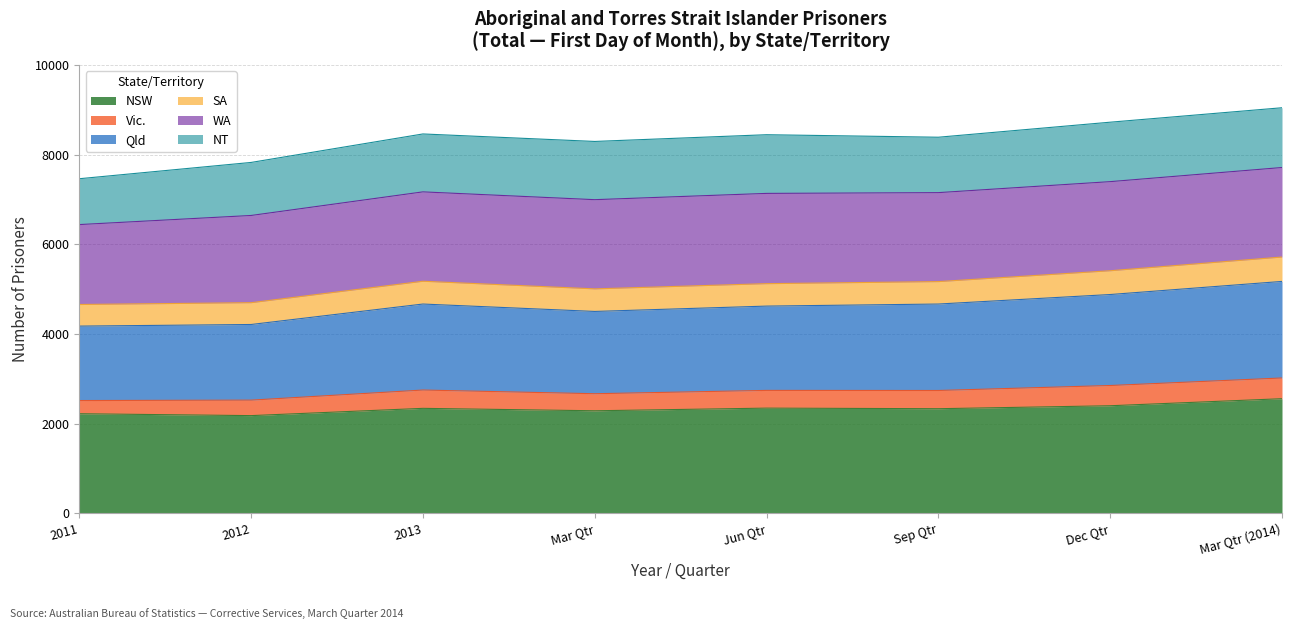

At how many categories does at least one series exceed 8807?

1